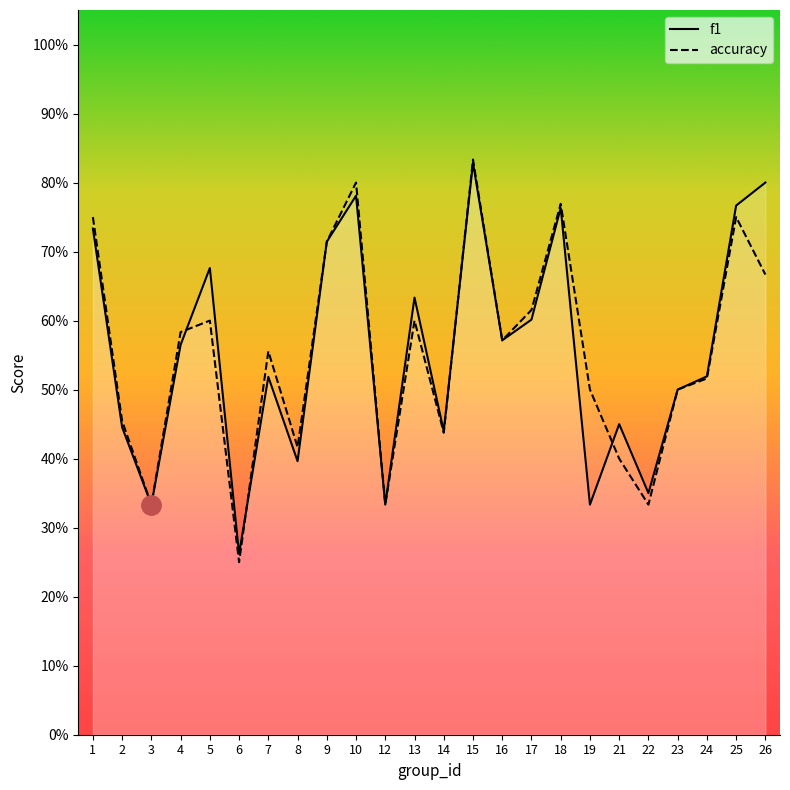

Where is the first local maximum for f1?

5